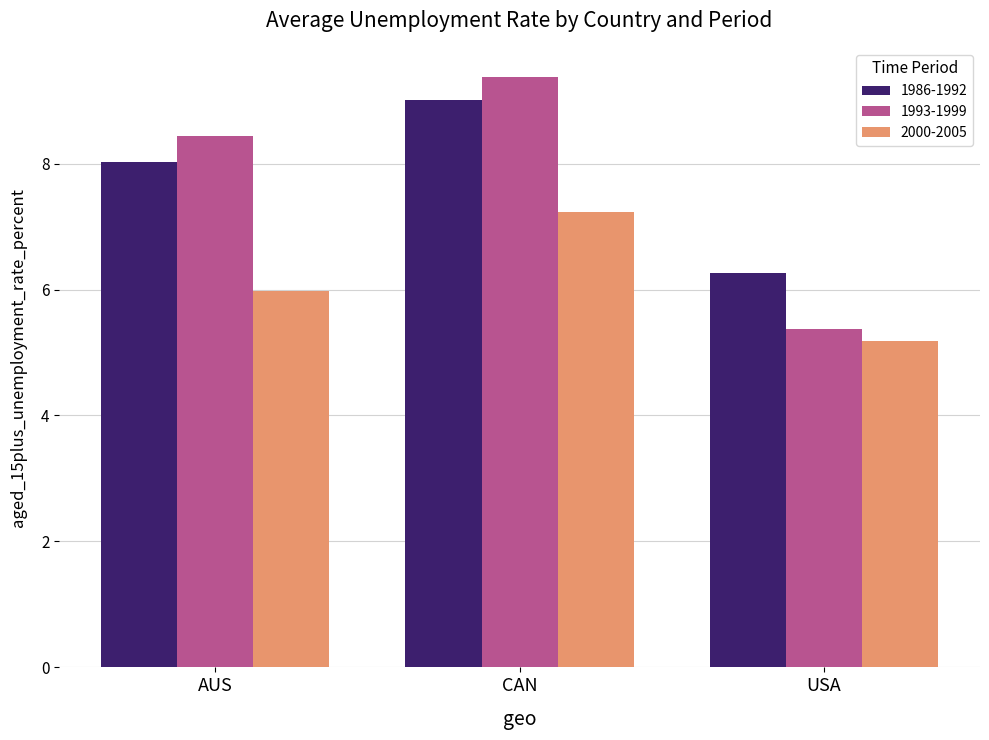

How many bars are there in each group?

3